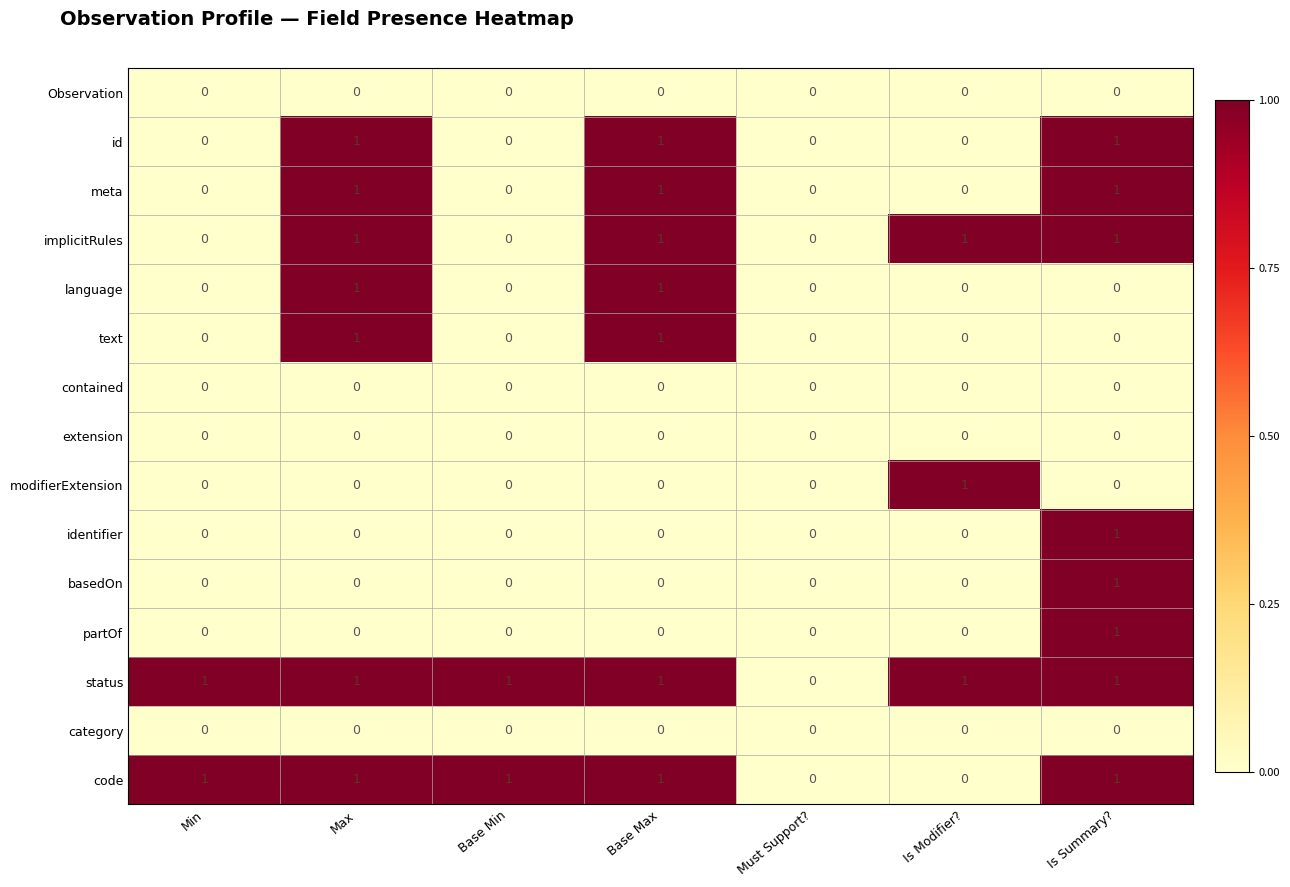

Count the identifier values in the range 0 to 1.

7